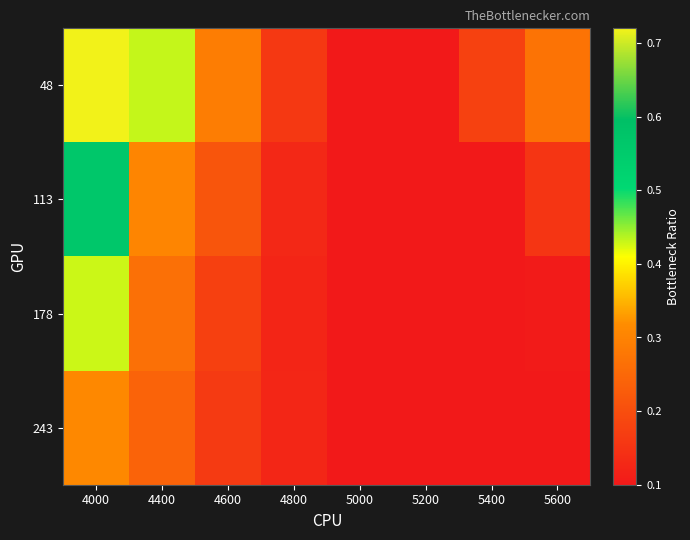

How many data points does each series have?

8